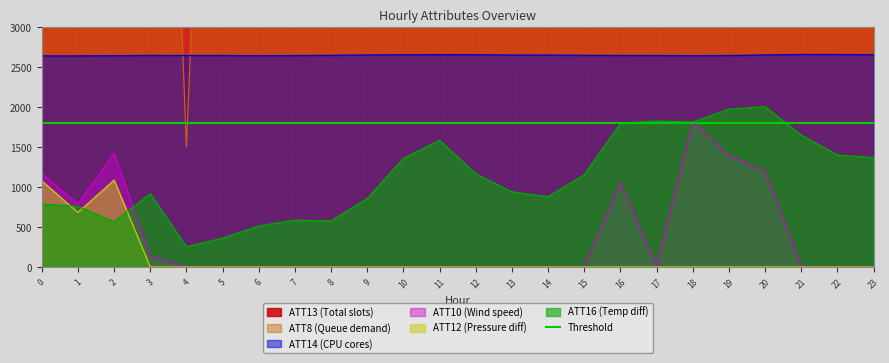

What is the spread (max minus min) of values at 5?

12200.0